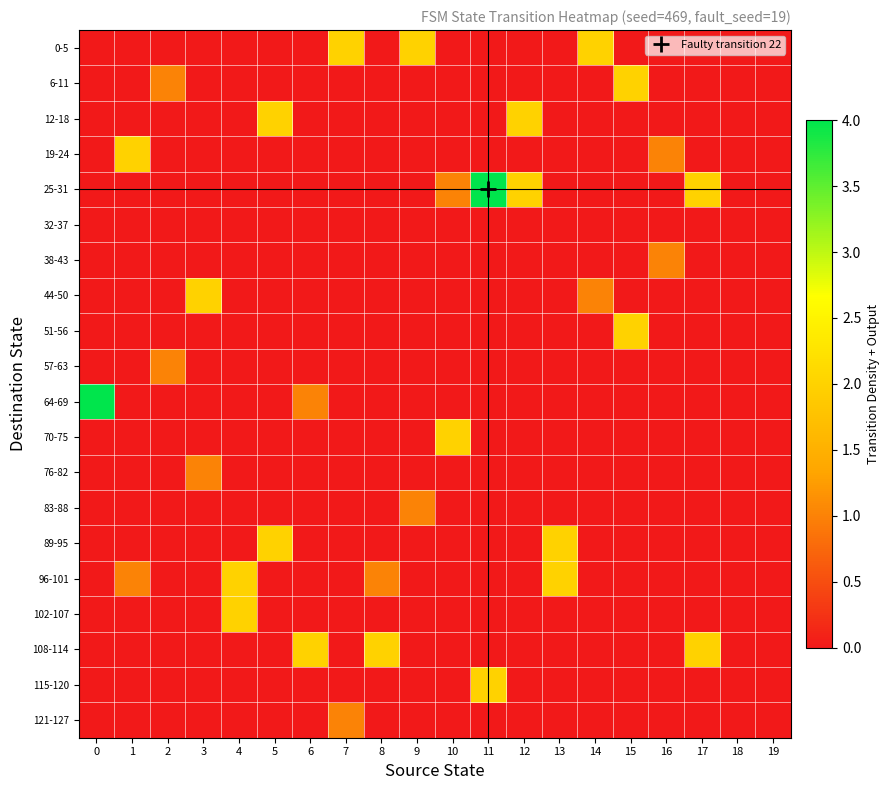

Rank the series at 15 from highest to lowest value.

6-11, 51-56, 0-5, 12-18, 19-24, 25-31, 32-37, 38-43, 44-50, 57-63, 64-69, 70-75, 76-82, 83-88, 89-95, 96-101, 102-107, 108-114, 115-120, 121-127